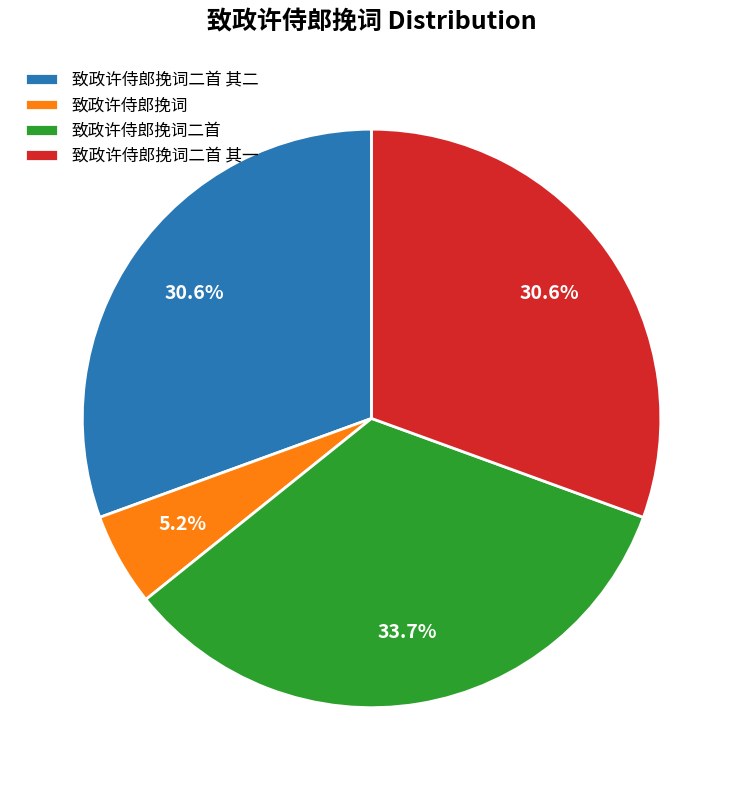

Is there any slice that represents more than half of the pie?

No